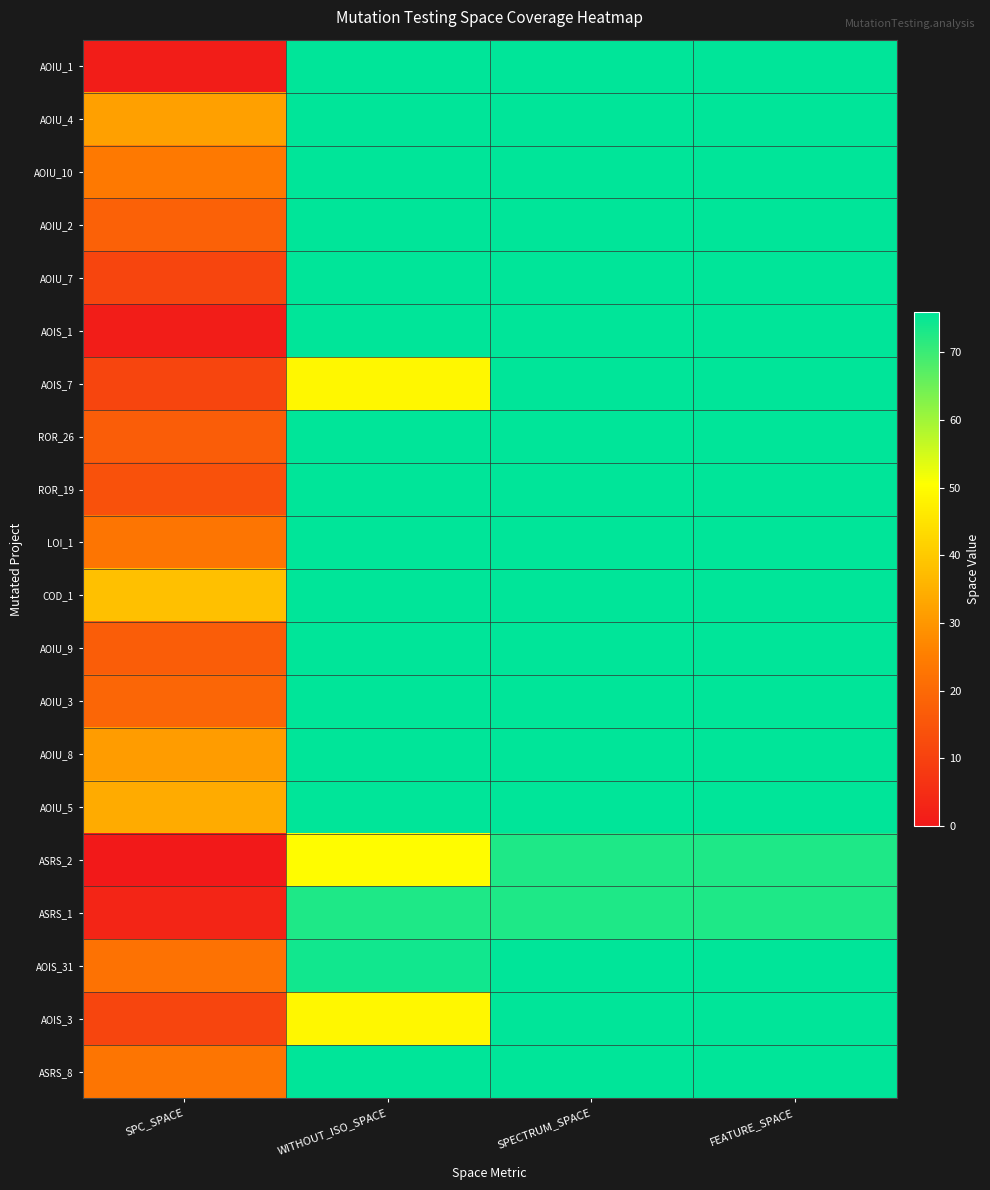

Reading left to right, extract all data points from this chart.

AOIU_1: SPC_SPACE=1	WITHOUT_ISO_SPACE=76	SPECTRUM_SPACE=76	FEATURE_SPACE=76
AOIU_4: SPC_SPACE=32	WITHOUT_ISO_SPACE=76	SPECTRUM_SPACE=76	FEATURE_SPACE=76
AOIU_10: SPC_SPACE=24	WITHOUT_ISO_SPACE=76	SPECTRUM_SPACE=76	FEATURE_SPACE=76
AOIU_2: SPC_SPACE=18	WITHOUT_ISO_SPACE=76	SPECTRUM_SPACE=76	FEATURE_SPACE=76
AOIU_7: SPC_SPACE=11	WITHOUT_ISO_SPACE=76	SPECTRUM_SPACE=76	FEATURE_SPACE=76
AOIS_1: SPC_SPACE=1	WITHOUT_ISO_SPACE=76	SPECTRUM_SPACE=76	FEATURE_SPACE=76
AOIS_7: SPC_SPACE=11	WITHOUT_ISO_SPACE=49	SPECTRUM_SPACE=76	FEATURE_SPACE=76
ROR_26: SPC_SPACE=17	WITHOUT_ISO_SPACE=76	SPECTRUM_SPACE=76	FEATURE_SPACE=76
ROR_19: SPC_SPACE=14	WITHOUT_ISO_SPACE=76	SPECTRUM_SPACE=76	FEATURE_SPACE=76
LOI_1: SPC_SPACE=23	WITHOUT_ISO_SPACE=76	SPECTRUM_SPACE=76	FEATURE_SPACE=76
COD_1: SPC_SPACE=38	WITHOUT_ISO_SPACE=76	SPECTRUM_SPACE=76	FEATURE_SPACE=76
AOIU_9: SPC_SPACE=17	WITHOUT_ISO_SPACE=76	SPECTRUM_SPACE=76	FEATURE_SPACE=76
AOIU_3: SPC_SPACE=19	WITHOUT_ISO_SPACE=76	SPECTRUM_SPACE=76	FEATURE_SPACE=76
AOIU_8: SPC_SPACE=31	WITHOUT_ISO_SPACE=76	SPECTRUM_SPACE=76	FEATURE_SPACE=76
AOIU_5: SPC_SPACE=34	WITHOUT_ISO_SPACE=76	SPECTRUM_SPACE=76	FEATURE_SPACE=76
ASRS_2: SPC_SPACE=0	WITHOUT_ISO_SPACE=50	SPECTRUM_SPACE=73	FEATURE_SPACE=73
ASRS_1: SPC_SPACE=3	WITHOUT_ISO_SPACE=73	SPECTRUM_SPACE=73	FEATURE_SPACE=73
AOIS_31: SPC_SPACE=22	WITHOUT_ISO_SPACE=74	SPECTRUM_SPACE=76	FEATURE_SPACE=76
AOIS_3: SPC_SPACE=11	WITHOUT_ISO_SPACE=49	SPECTRUM_SPACE=76	FEATURE_SPACE=76
ASRS_8: SPC_SPACE=23	WITHOUT_ISO_SPACE=76	SPECTRUM_SPACE=76	FEATURE_SPACE=76